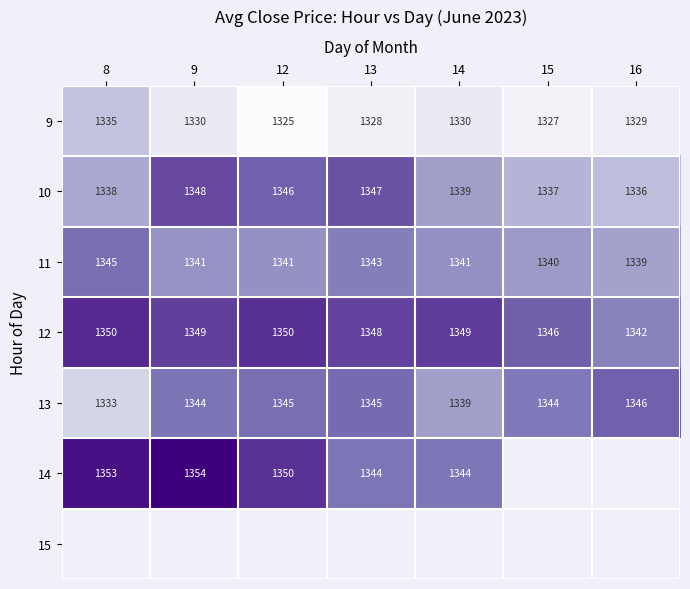

The value of 14 at 8 is 888.6. True or false?

False